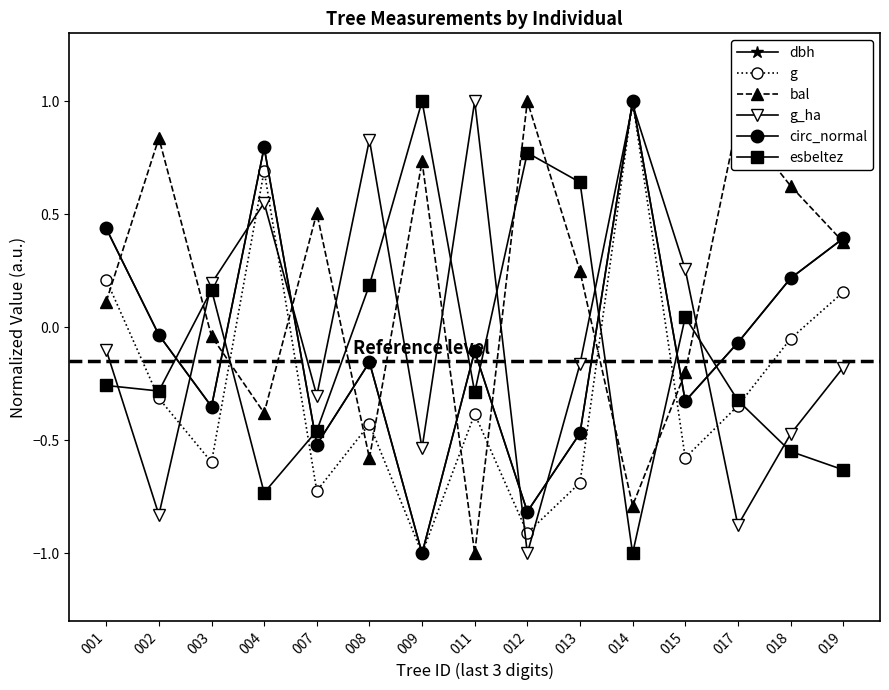

Rank the categories by circ_normal value from lowest to highest.

009, 012, 007, 013, 003, 015, 008, 011, 017, 002, 018, 019, 001, 004, 014